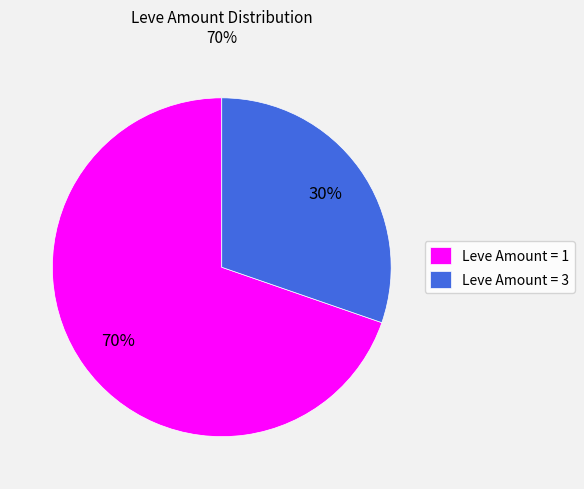

To the nearest percent, what is the average slice percentage?

50%